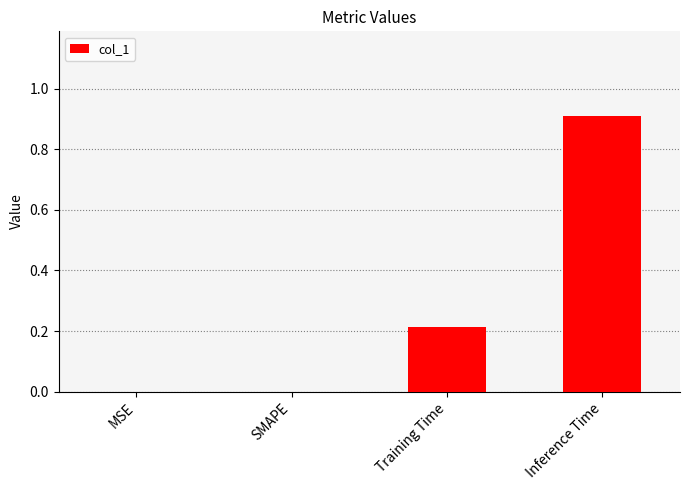

What is the sum of the values at Inference Time and SMAPE?

0.9